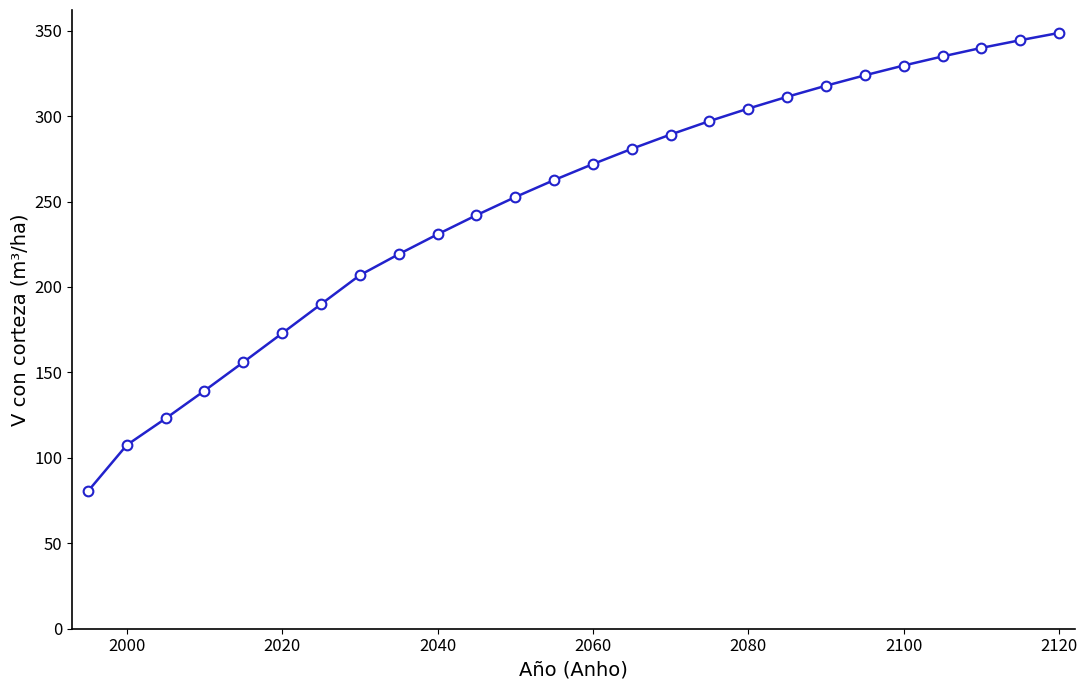

What is the value of the 14th point from the left?

271.9